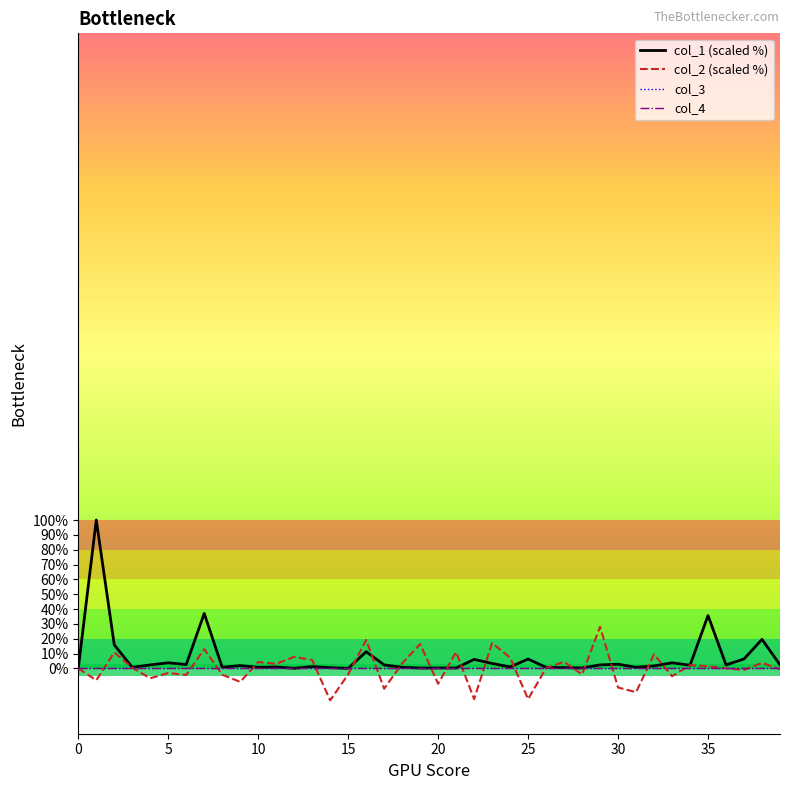

Which series has the largest total across all categories?

col_1 (scaled %)